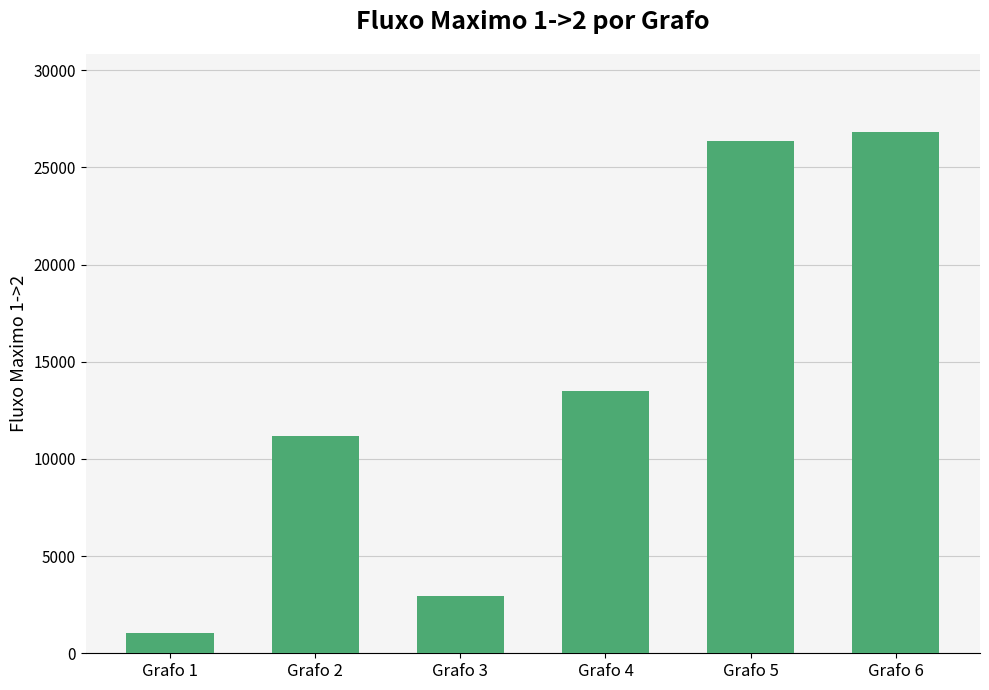

What is the average value?

13645